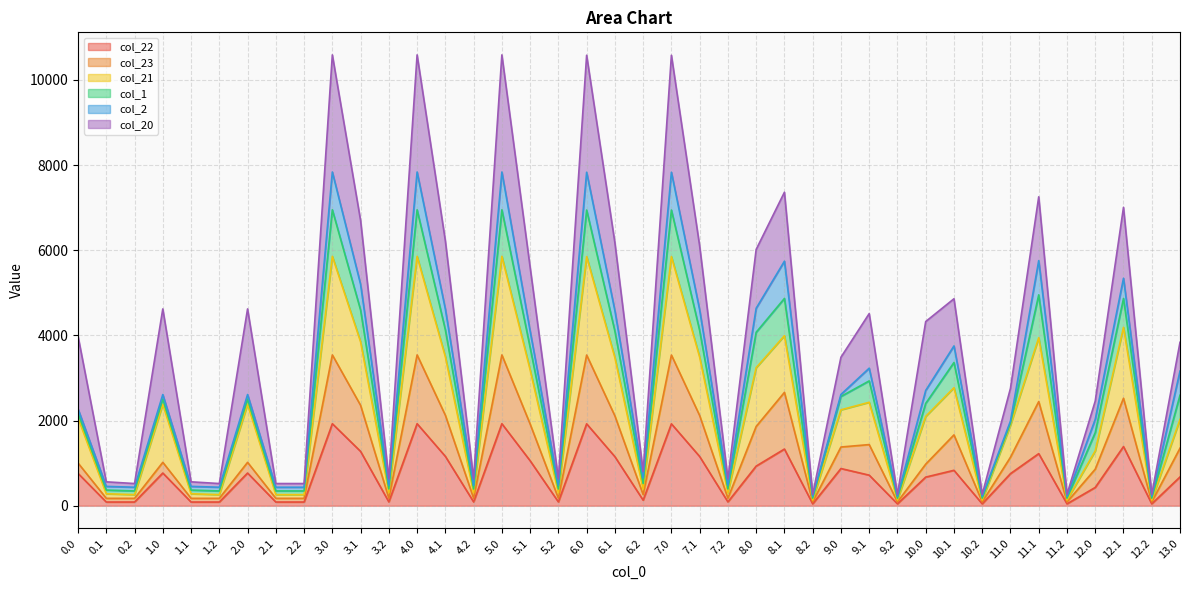

Is the value of col_23 at 11.0 greater than the value of col_21 at 6.0?

No